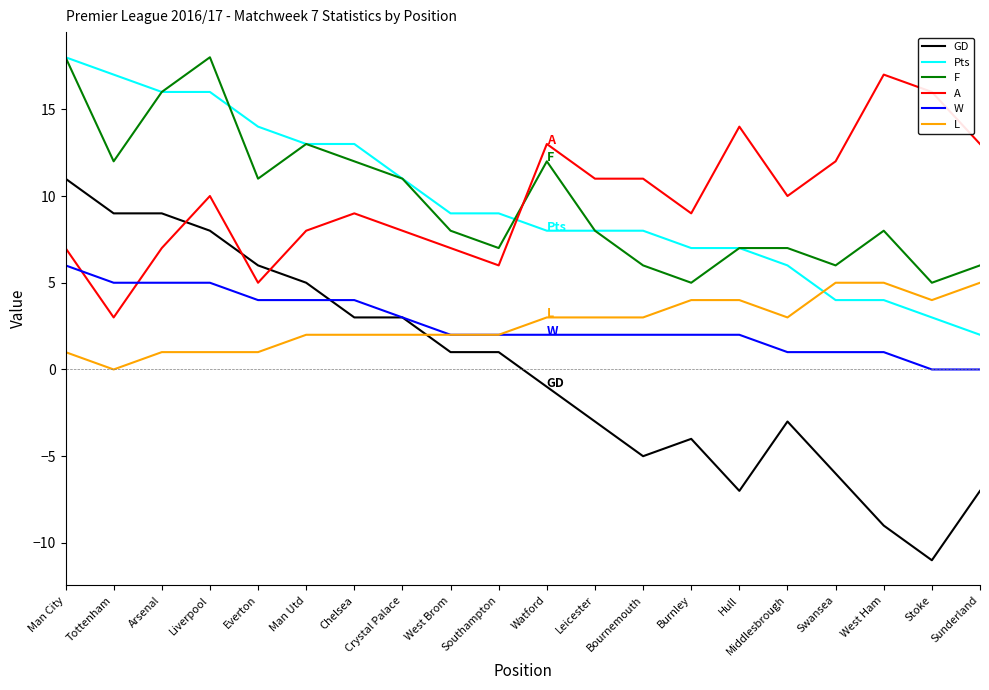

Is it true that W equals 3 at Crystal Palace?

True